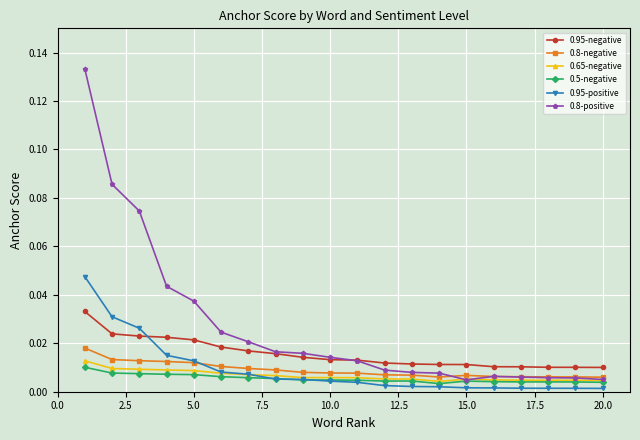

How many lines are shown in the chart?

6